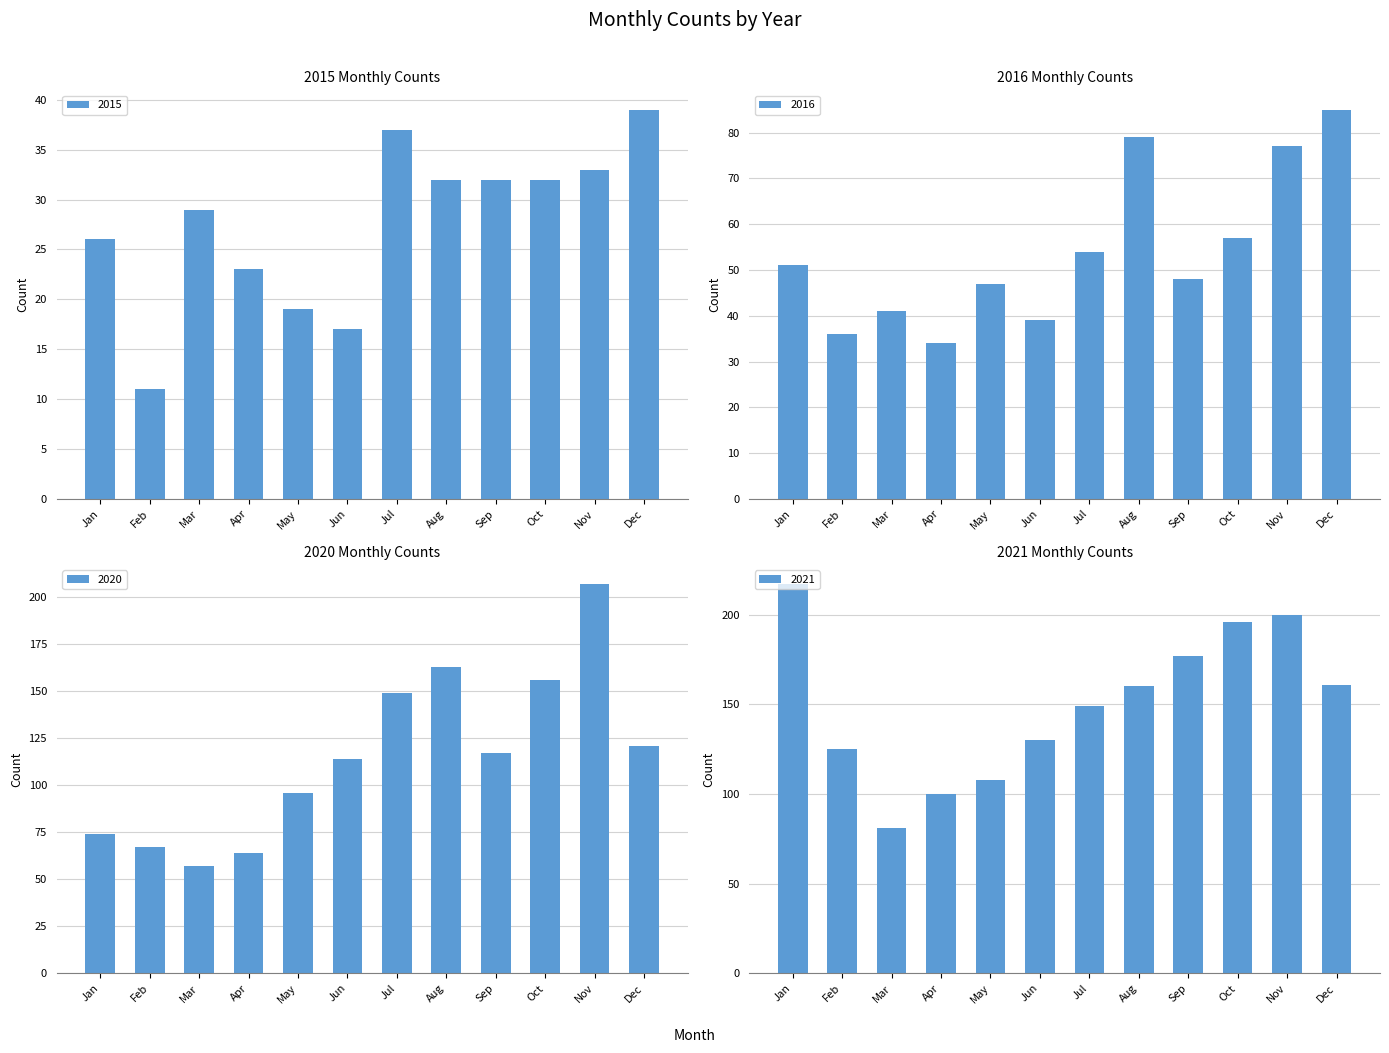

What is the minimum value for 2016?

34